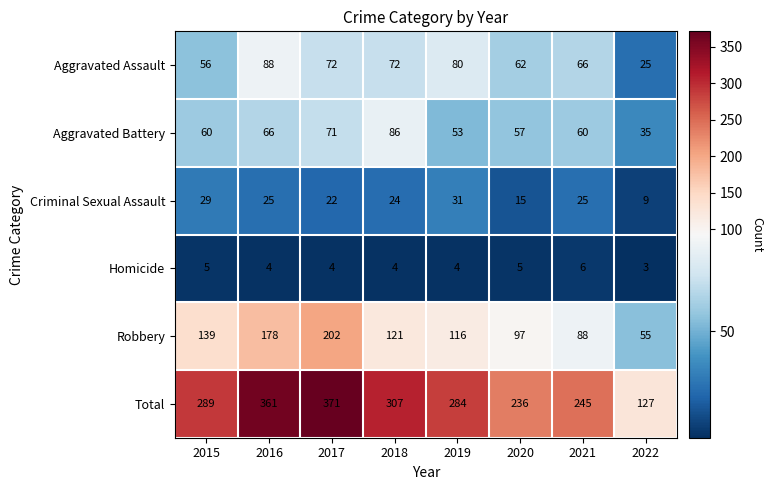

What is the difference between the second highest and second lowest values in the Aggravated Assault series?

24